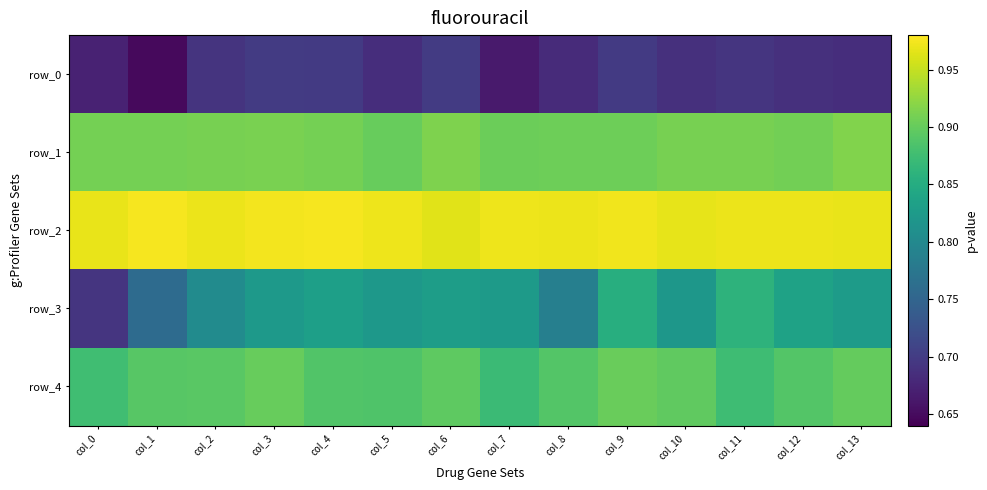

What is the minimum value shown in the chart?

0.6